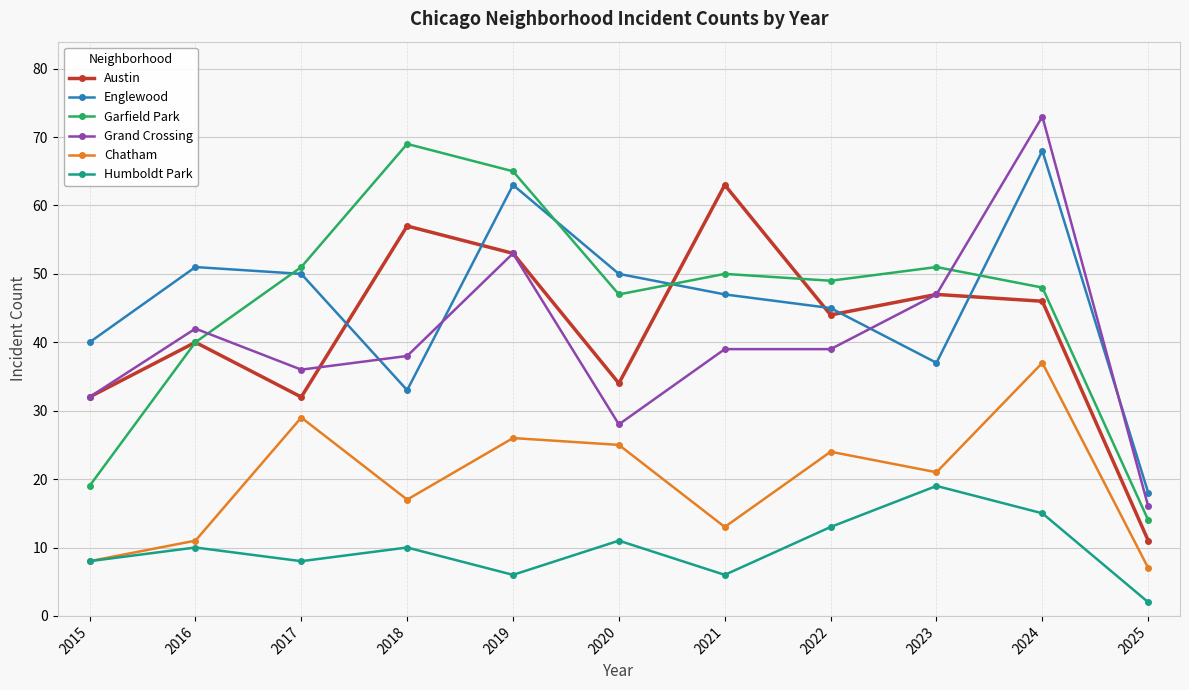

Rank the series at 2024 from lowest to highest value.

Humboldt Park, Chatham, Austin, Garfield Park, Englewood, Grand Crossing